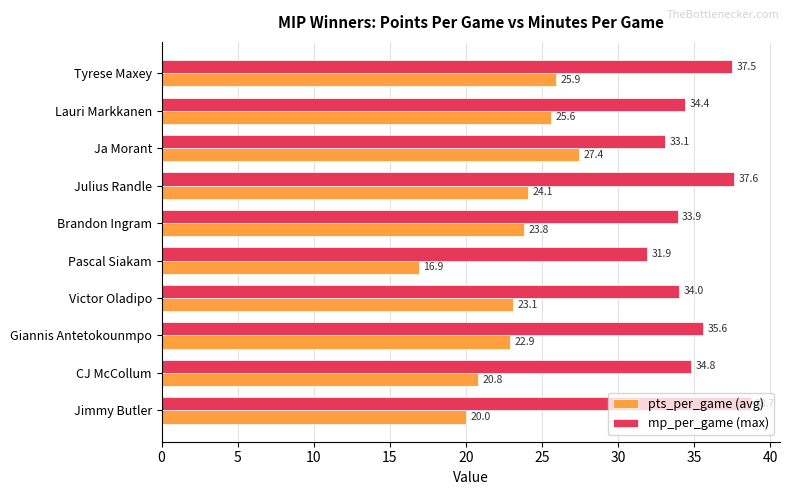

What is the greatest value displayed?

38.7